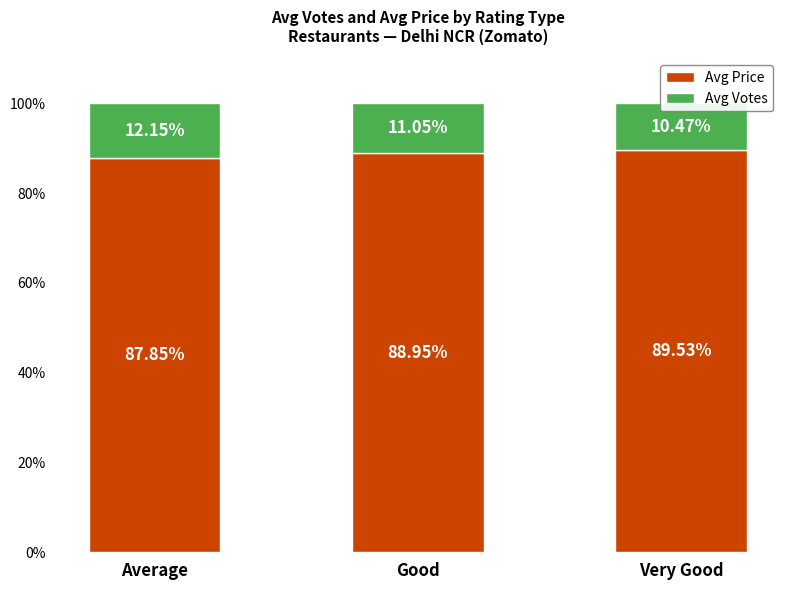

Which label corresponds to the smallest value in the chart?

Very Good